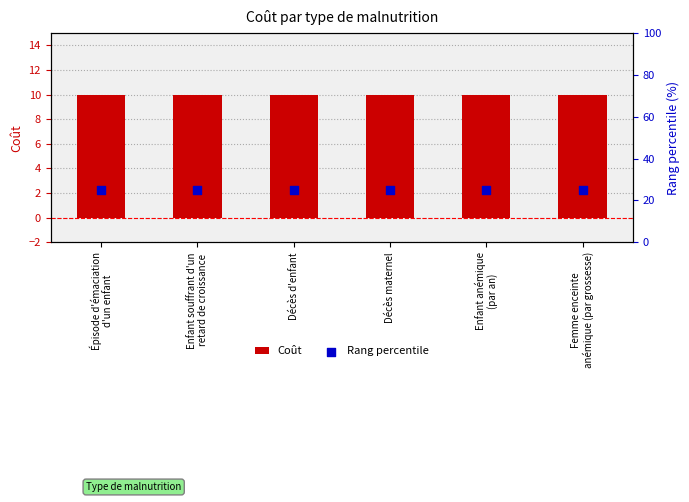

At which category is the sum across all series the highest?

Épisode d'émaciation
d'un enfant